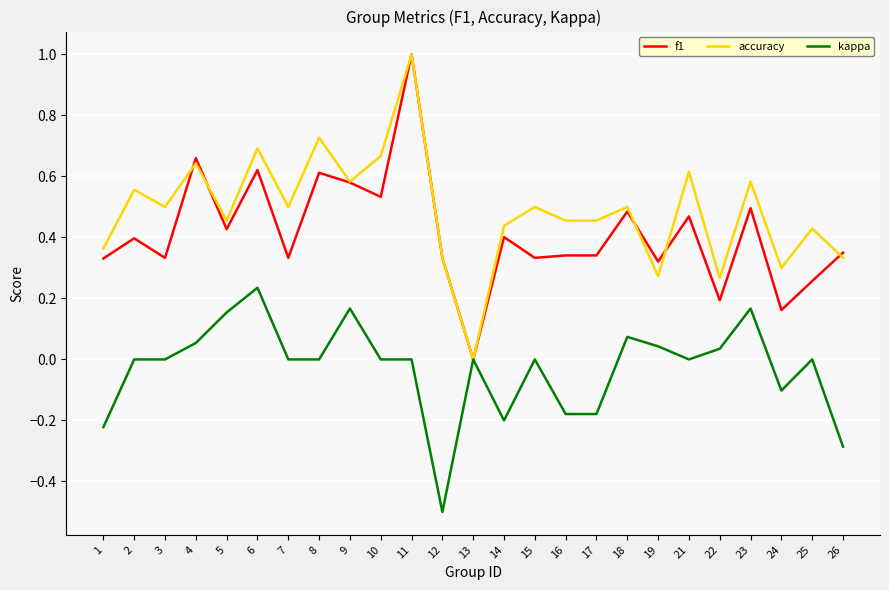

Is the value of f1 at 22 greater than the value of accuracy at 26?

No